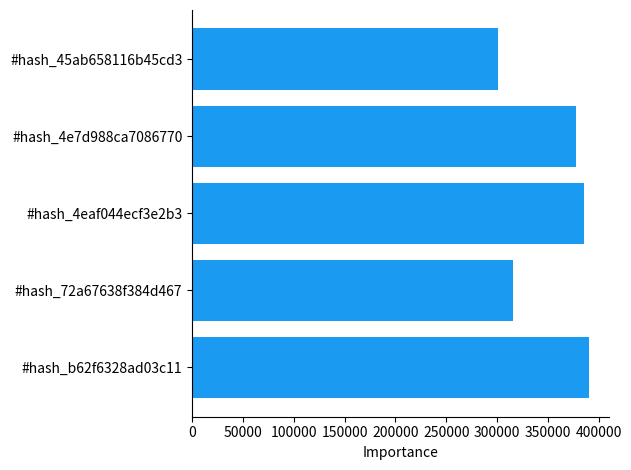

What is the minimum value shown in the chart?

300972